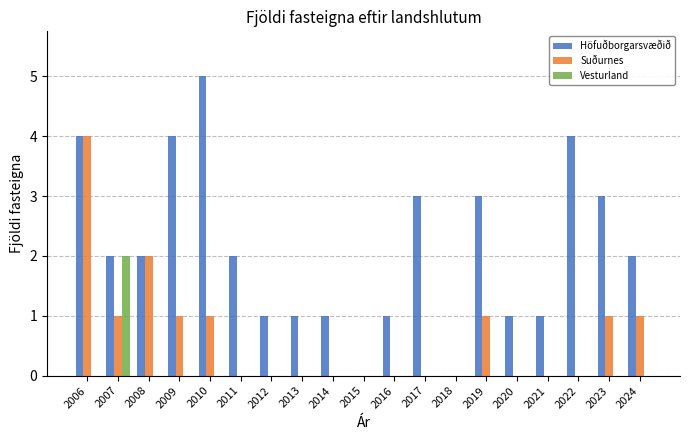

Which series has the largest range (max minus min)?

Höfuðborgarsvæðið